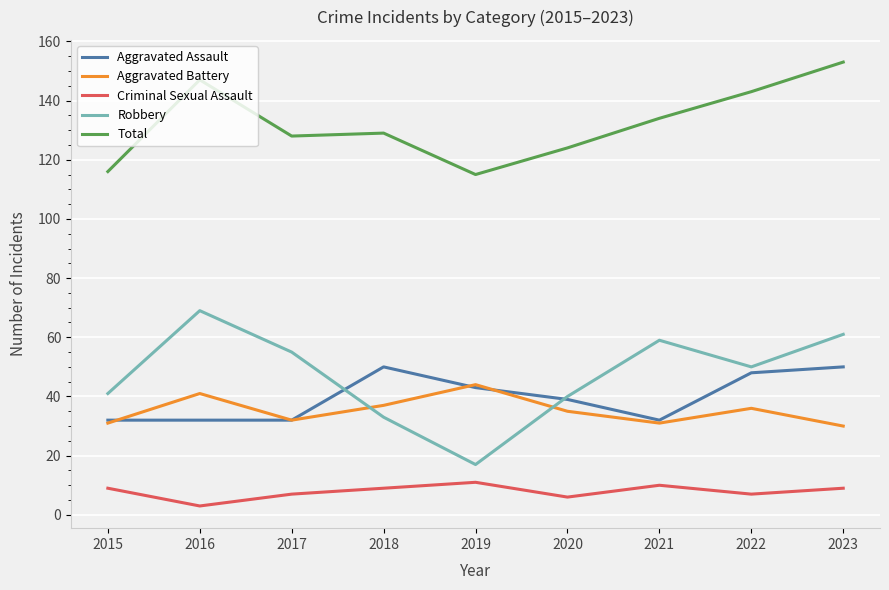

Rank the series at 2023 from highest to lowest value.

Total, Robbery, Aggravated Assault, Aggravated Battery, Criminal Sexual Assault